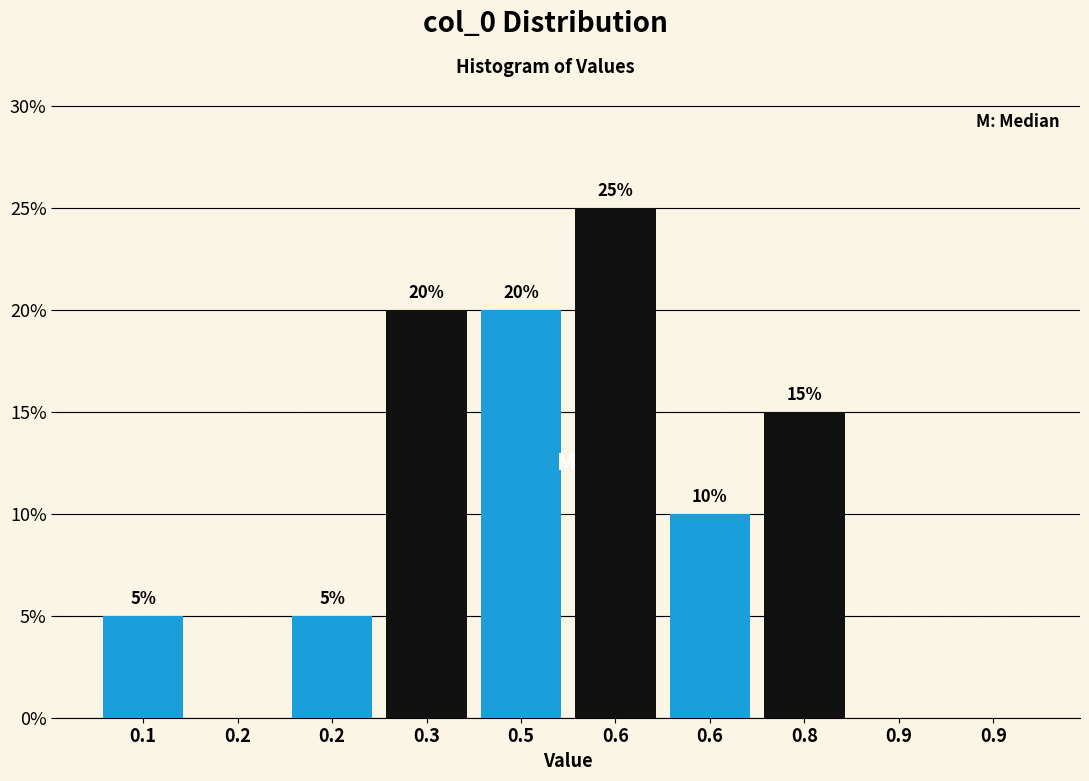

How many series are shown in this chart?

1